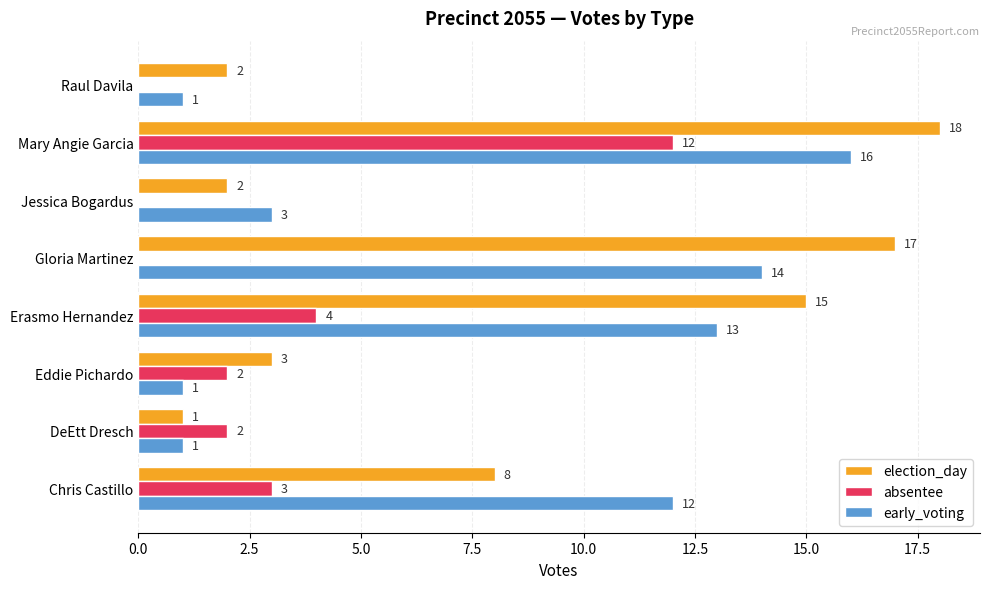

At which category is the sum across all series the highest?

Mary Angie Garcia